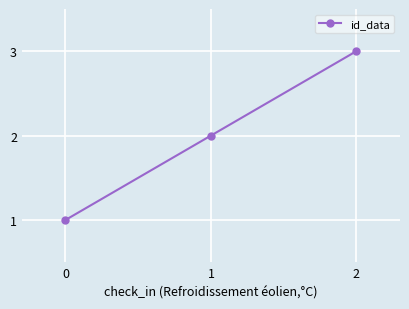

Count the number of categories in the chart.

3